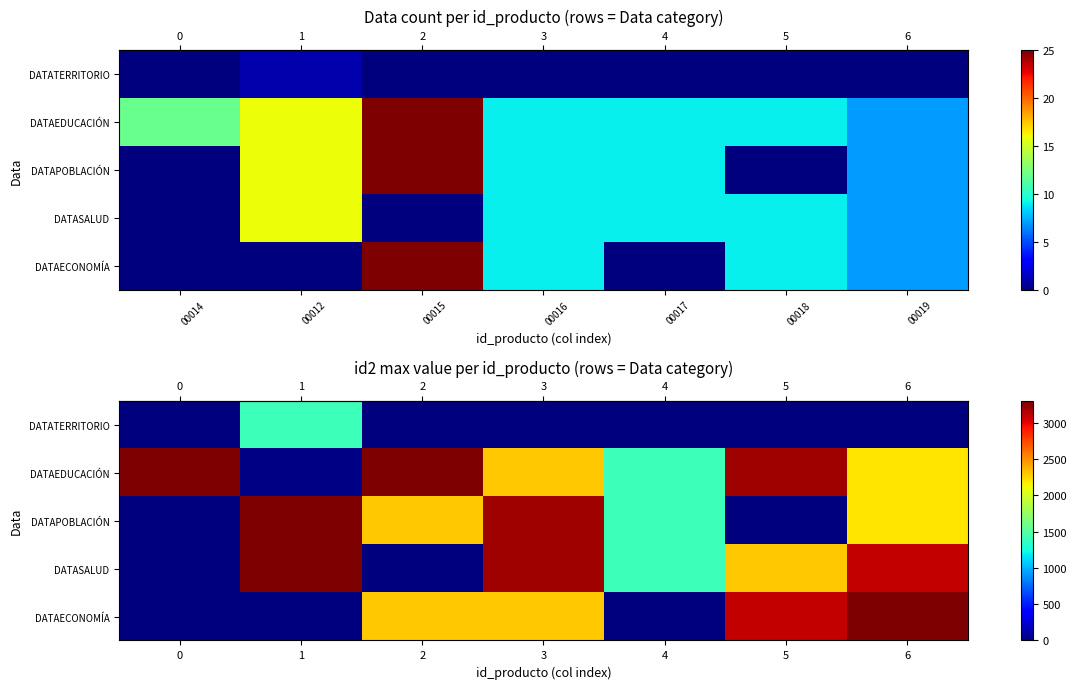

Reading left to right, transcribe all the data shown in this chart.

row_0: 00014=0	00012=1405	00015=0	00016=0	00017=0	00018=0	00019=0
row_1: 00014=3302	00012=16	00015=3301	00016=2302	00017=1405	00018=3202	00019=2202
row_2: 00014=0	00012=3302	00015=2301	00016=3201	00017=1404	00018=0	00019=2201
row_3: 00014=0	00012=3302	00015=0	00016=3201	00017=1403	00018=2302	00019=3101
row_4: 00014=0	00012=0	00015=2302	00016=2301	00017=0	00018=3101	00019=3301